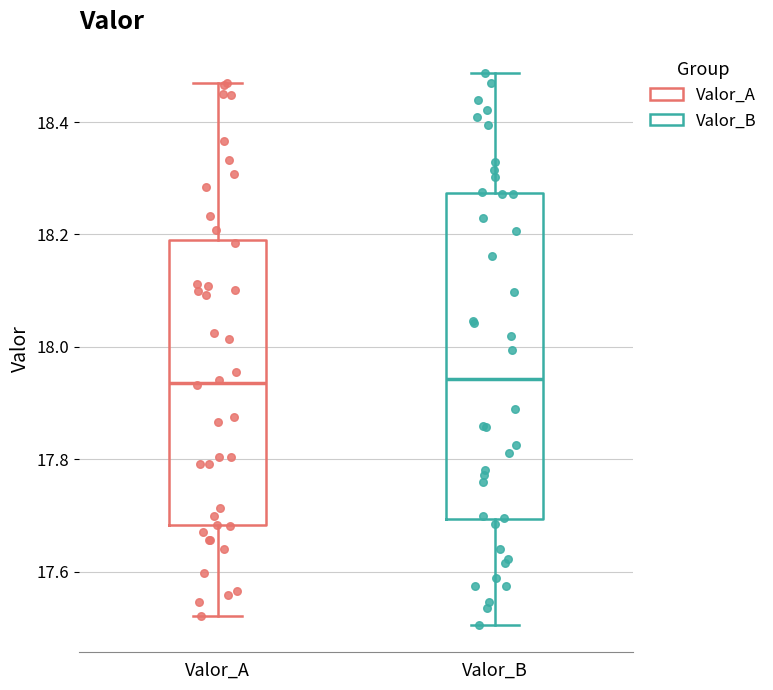

Comparing the boxes themselves (not the whiskers), which one is the tallest?

Valor_B